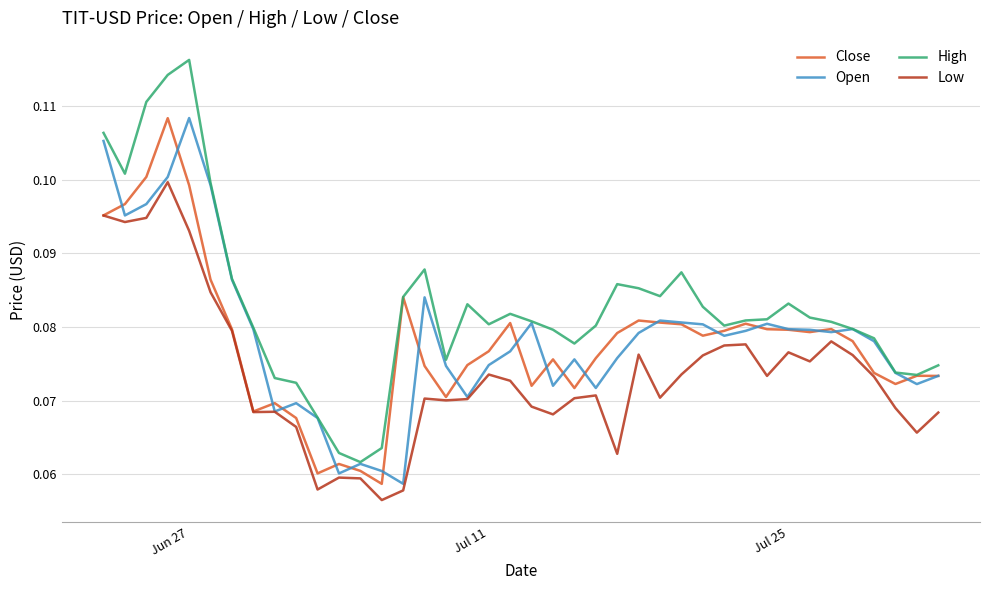

True or false: High and Low intersect in this chart.

False